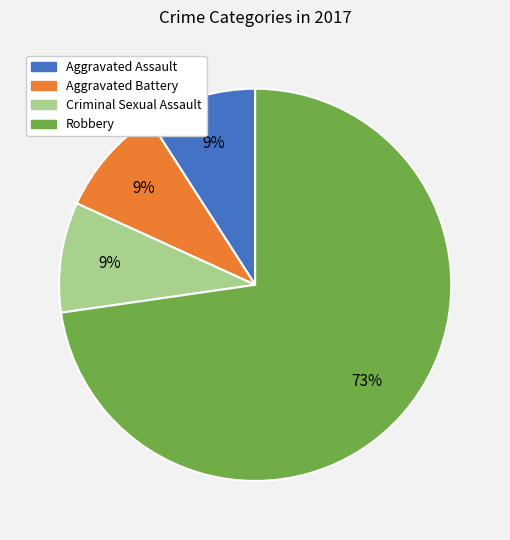

Do Aggravated Assault and Aggravated Battery together represent more than half of the pie?

No